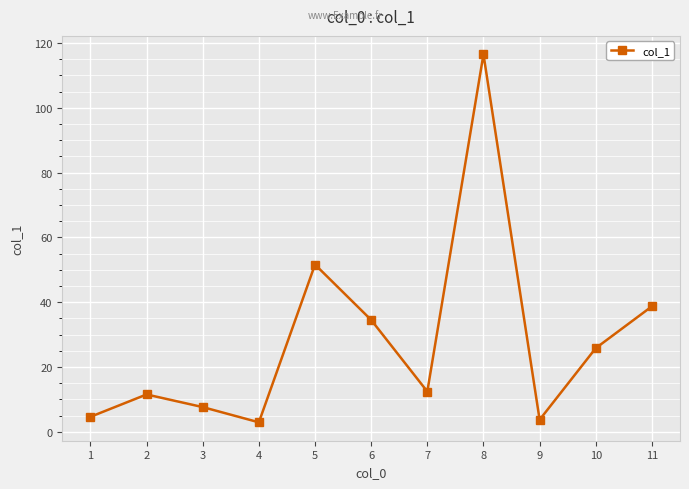

At which category does the data reach its first local peak?

2